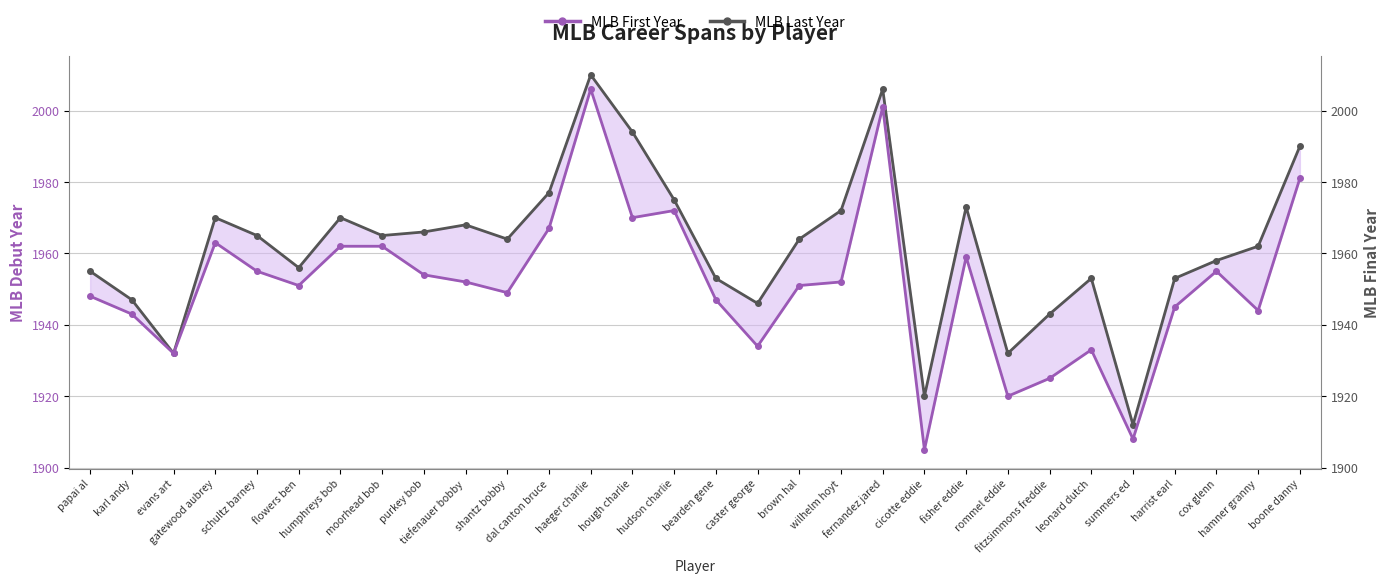

Which category has the highest value in the MLB Last Year series?

haeger charlie